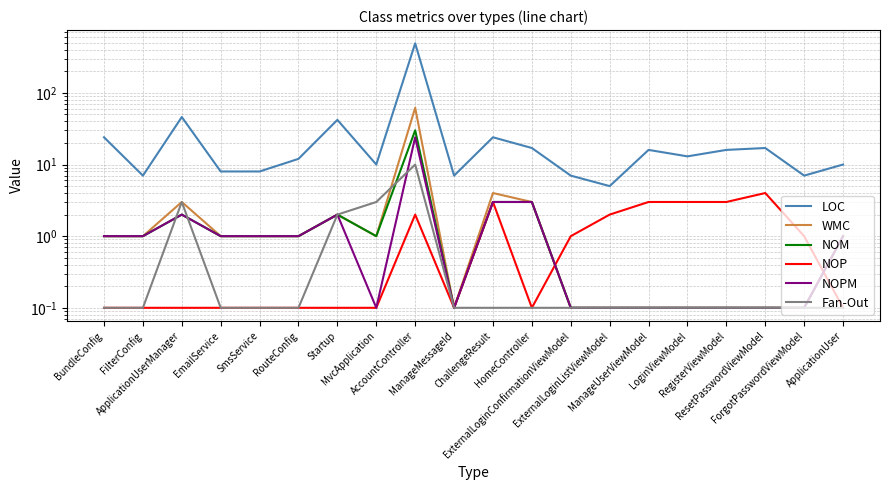

True or false: NOM and NOPM cross at least once.

False